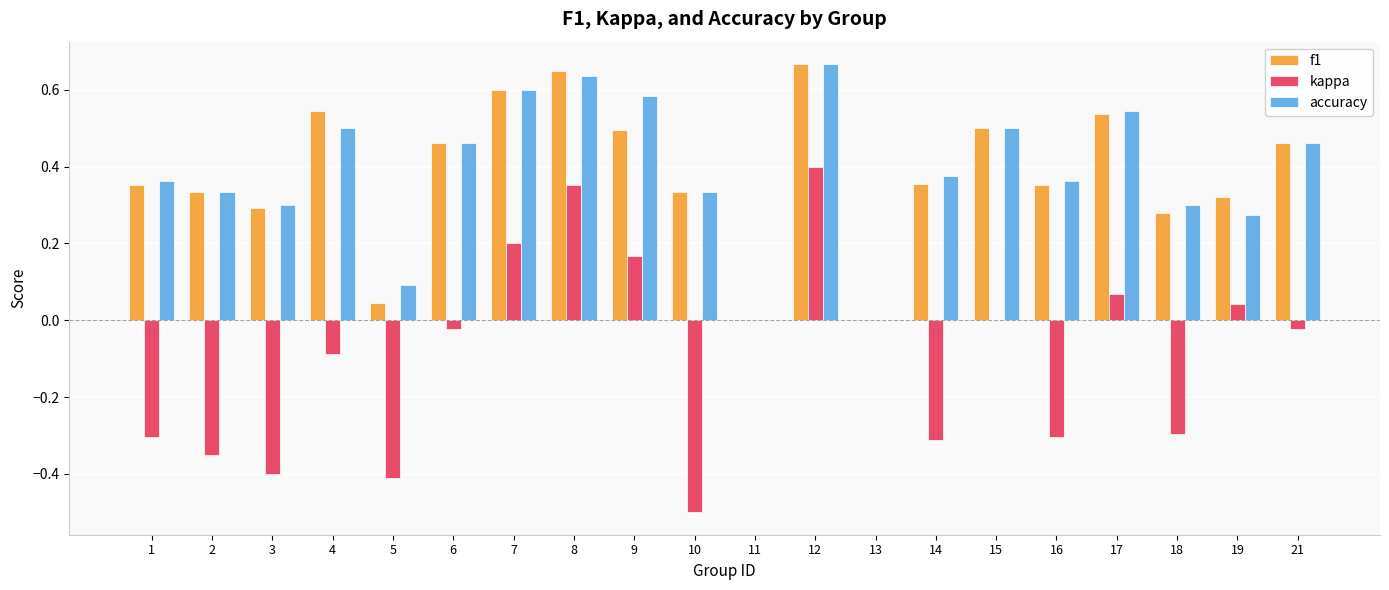

What is the total value across all series at 4?

1.0